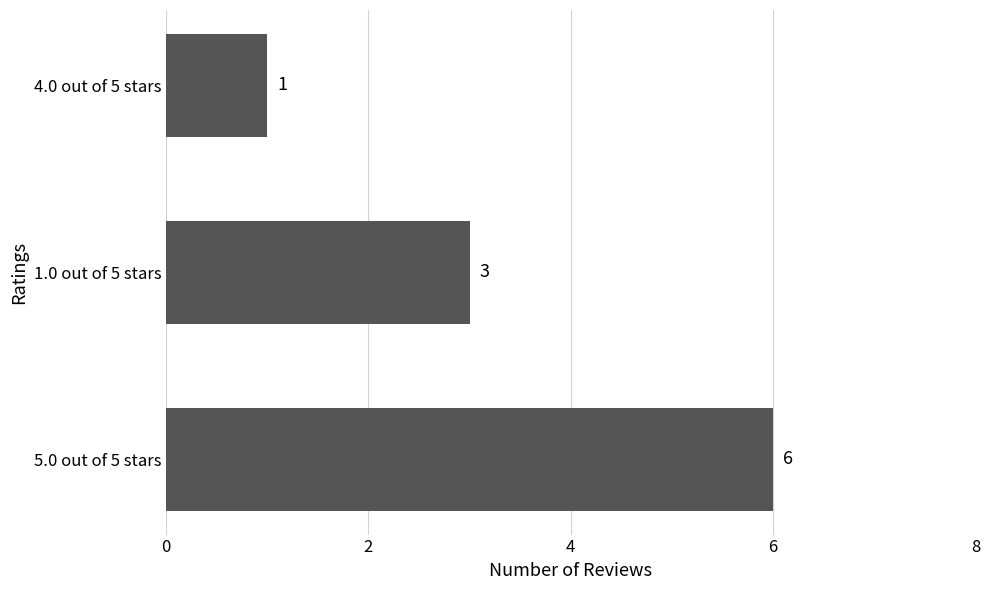

What is the ratio of the value at 5.0 out of 5 stars to the value at 1.0 out of 5 stars?

2.0